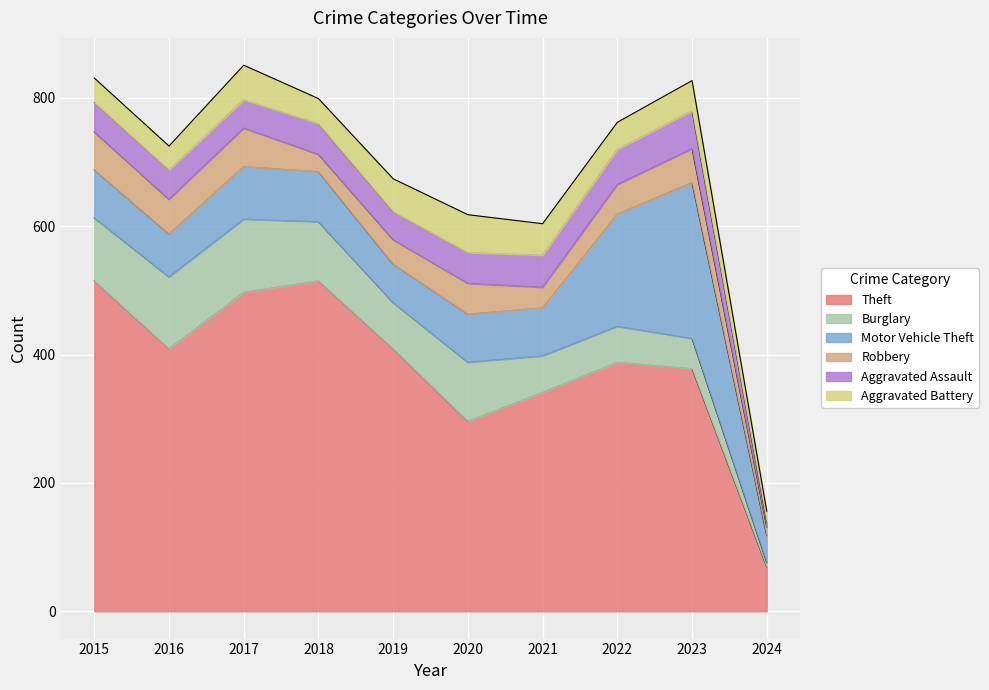

The value of Aggravated Assault at 2015 is 24. True or false?

False